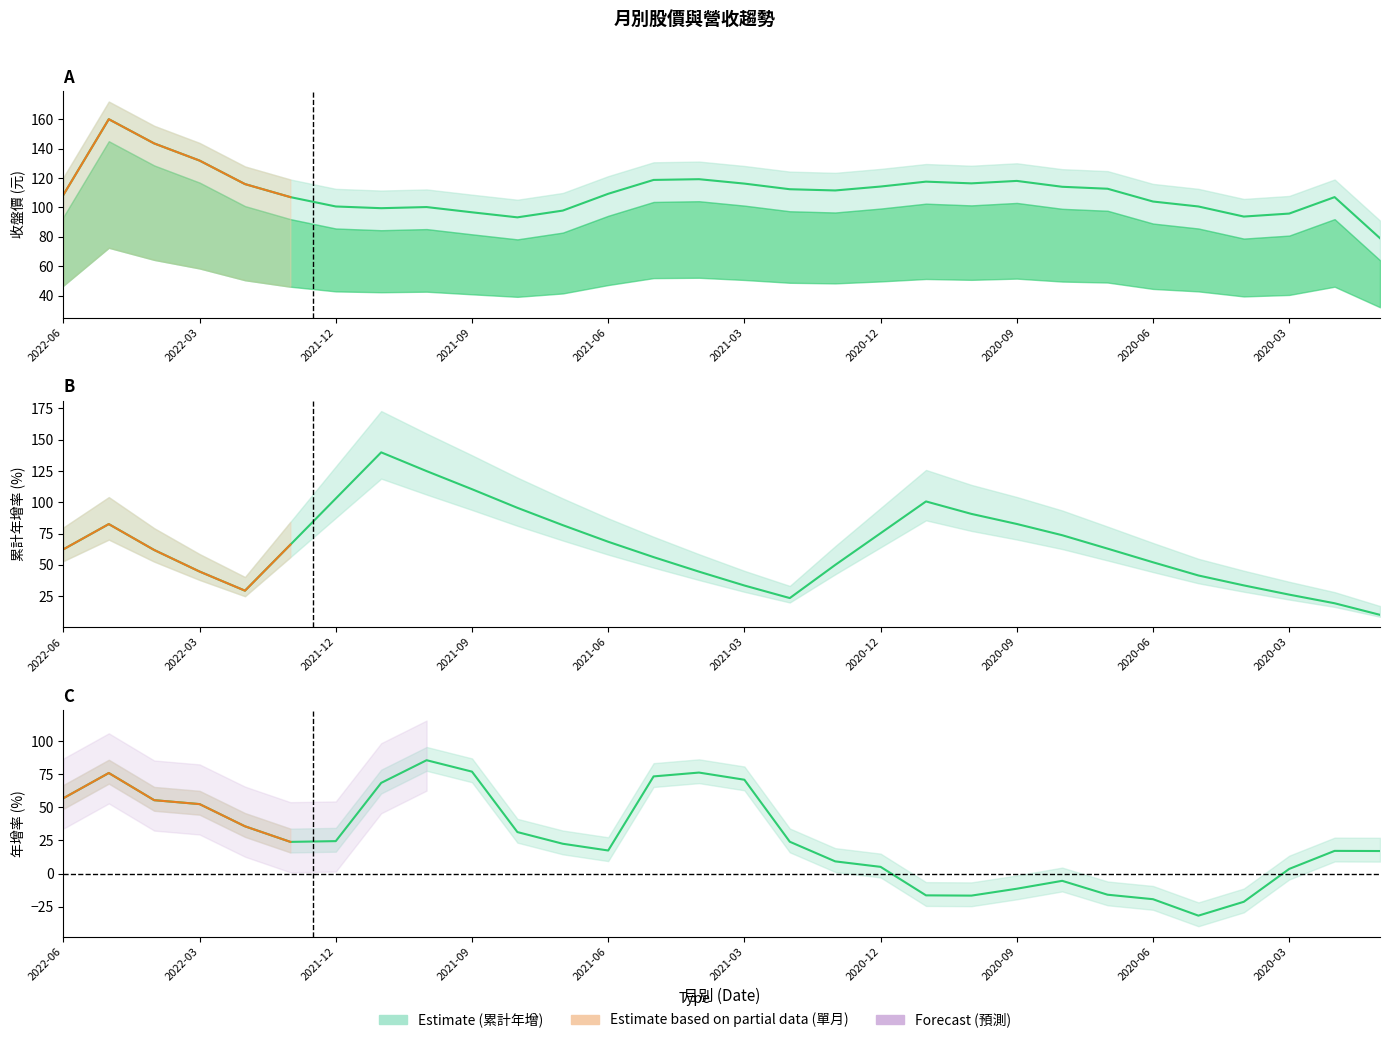

Where does the 年增(col_15) series first go above 13?

2022-06